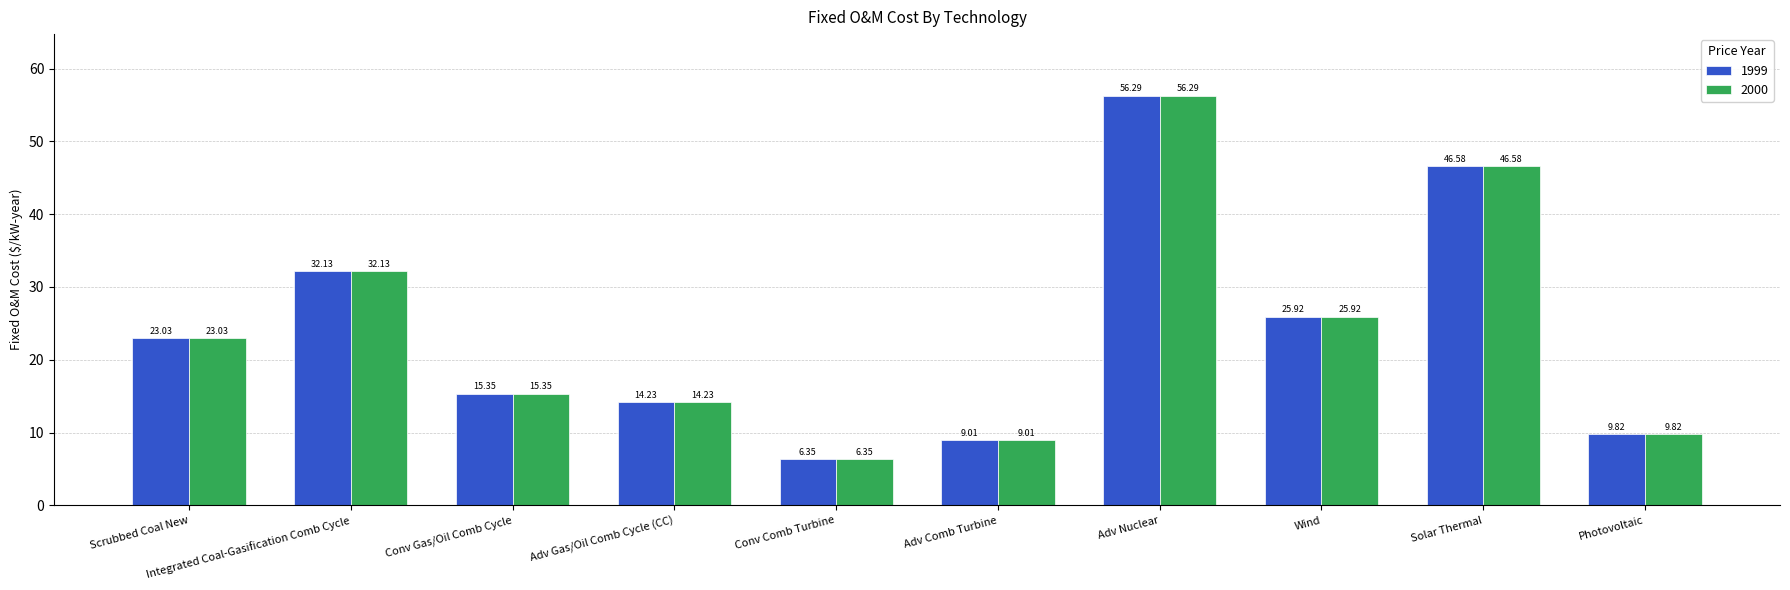

Which category has the lowest value in the 1999 series?

Conv Comb Turbine